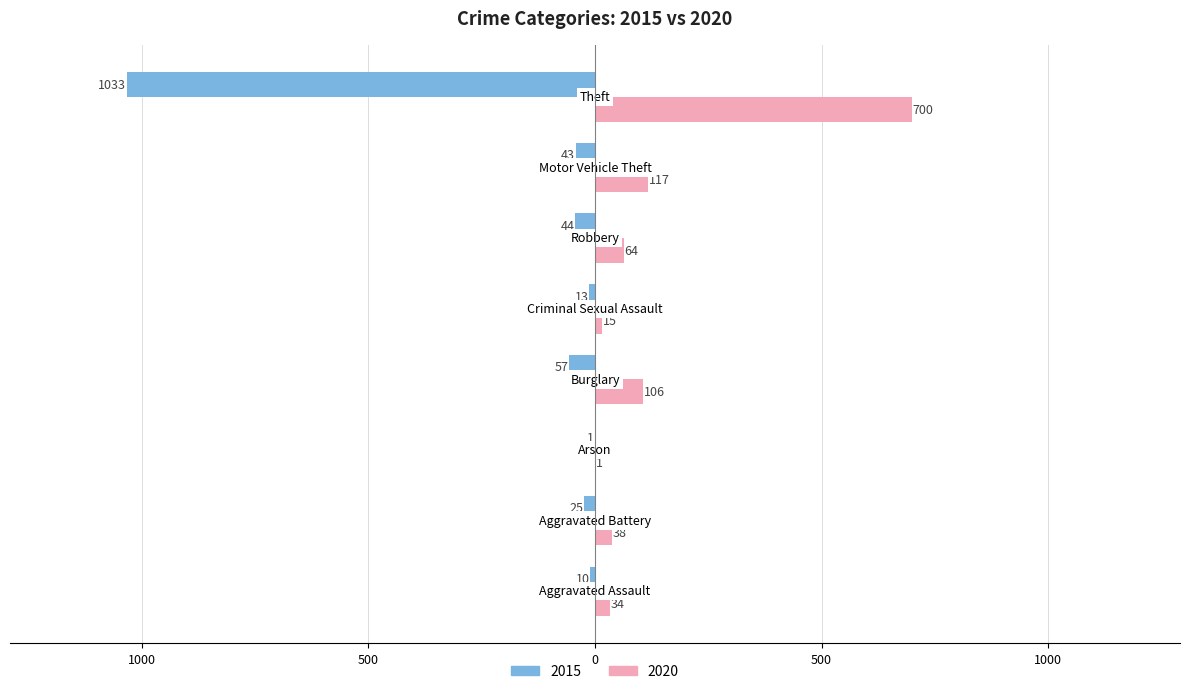

What are all the series names shown in the legend?

2015, 2020